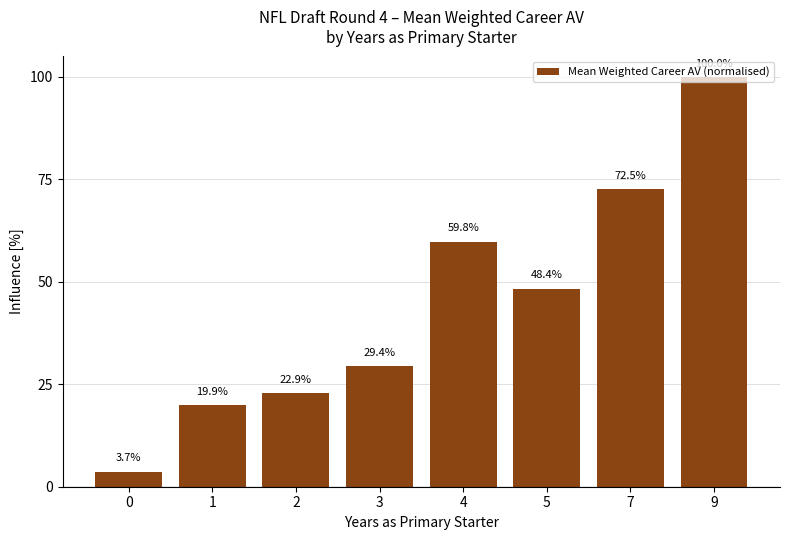

How many data points are above 48?

4